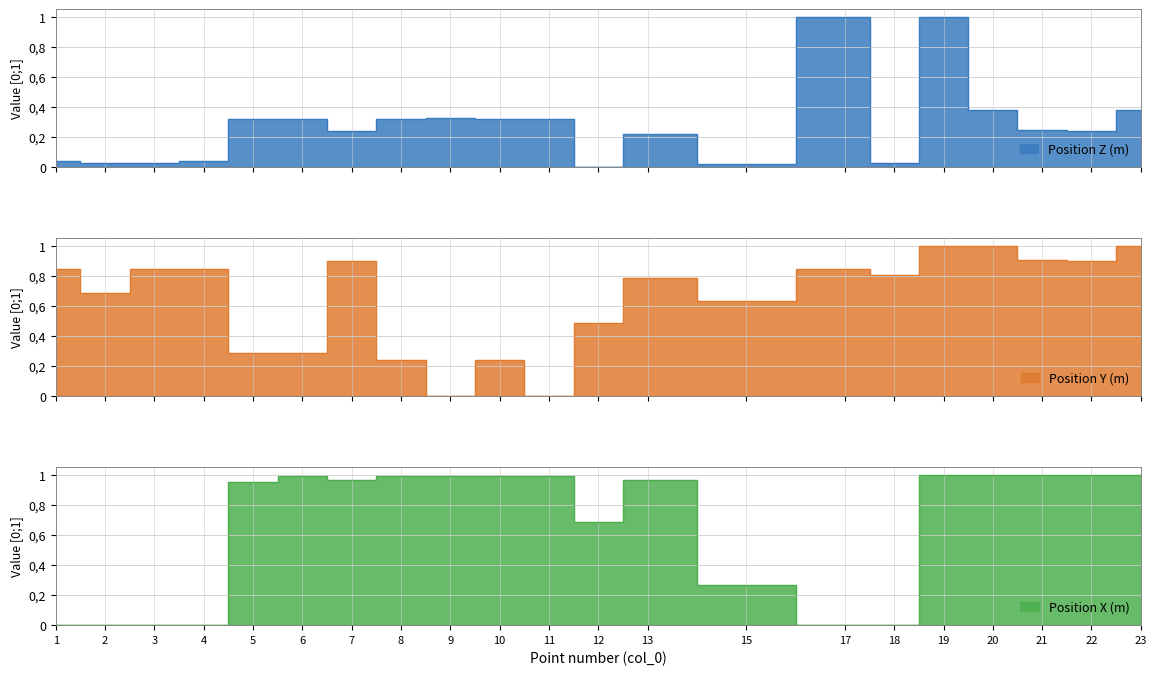

Rank the categories by Position X (m) value from highest to lowest.

20, 21, 19, 22, 23, 9, 10, 6, 8, 11, 7, 13, 5, 12, 15, 1, 2, 3, 4, 17, 18